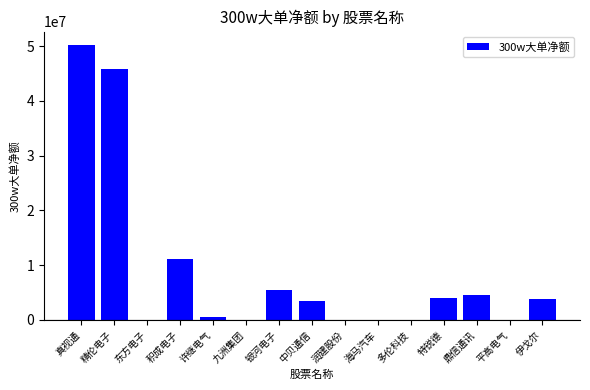

How many distinct data groups are displayed?

1